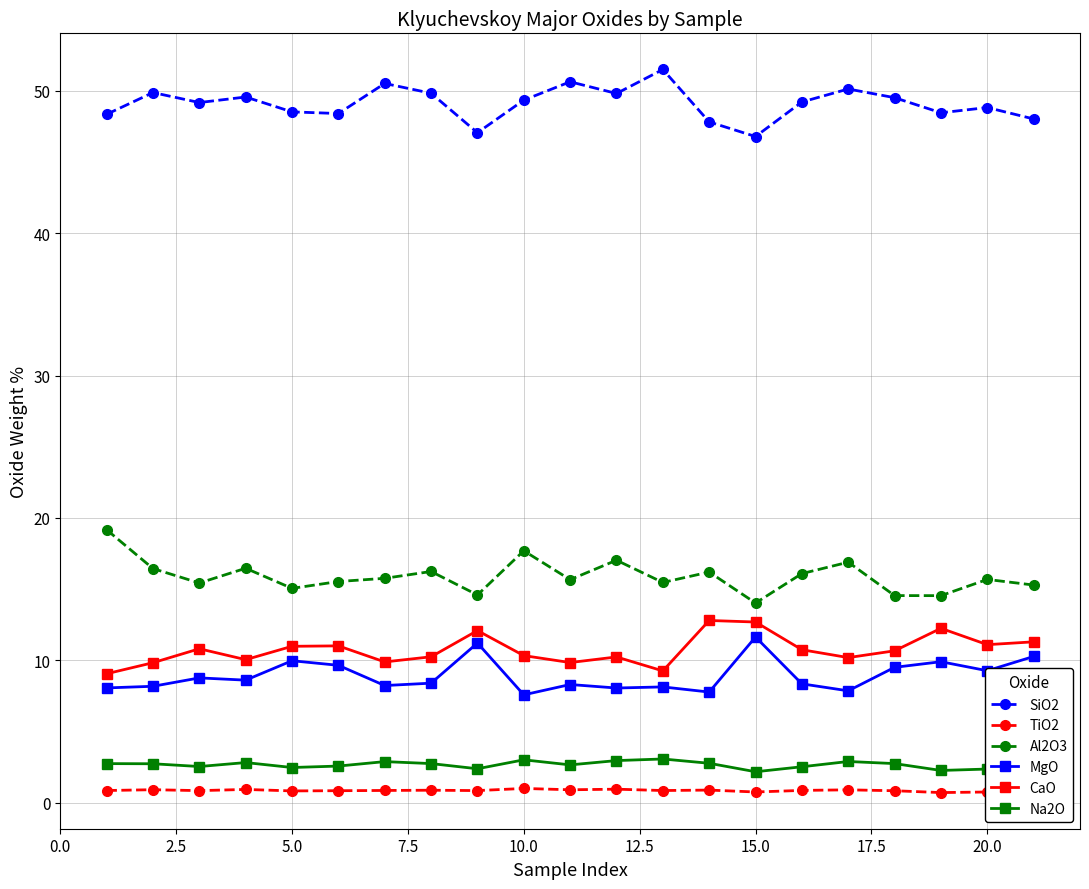

True or false: Al2O3 has more than 1 interior local peaks.

True